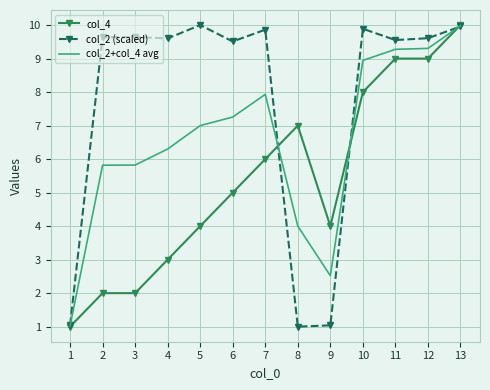

Rank the series at 2 from lowest to highest value.

col_4, col_2+col_4 avg, col_2 (scaled)